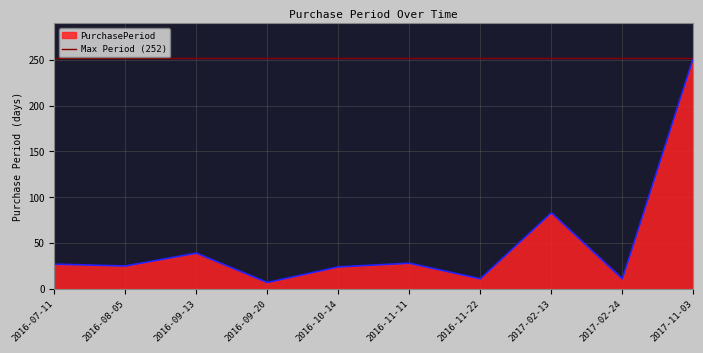

How many categories are shown in the chart?

10